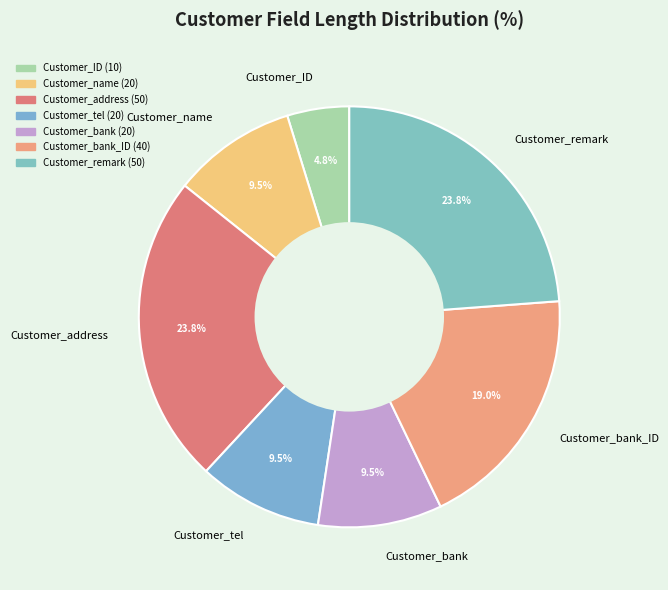

Between Customer_bank and Customer_bank_ID, which is larger?

Customer_bank_ID